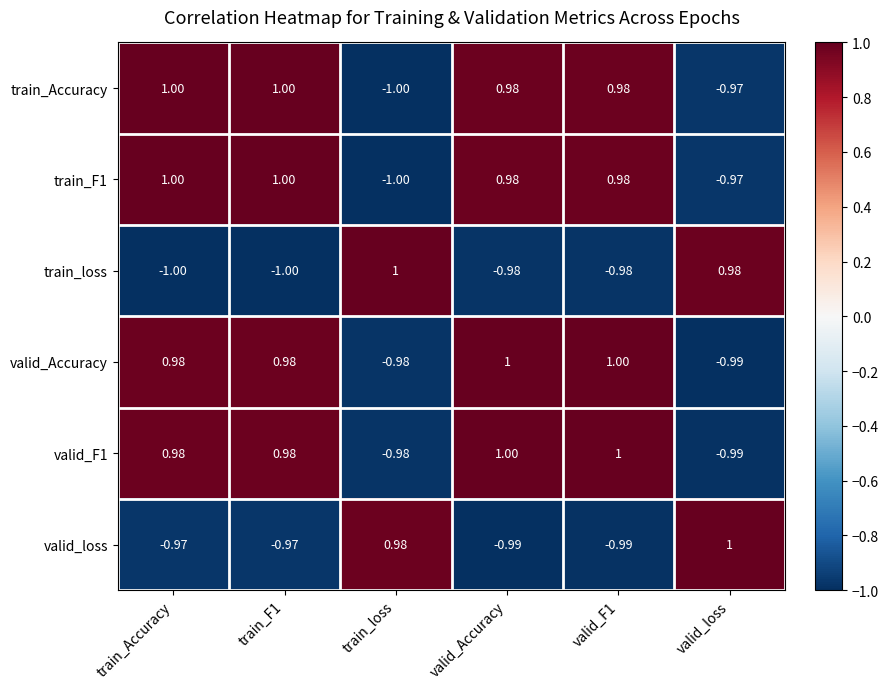

How many values in train_F1 are above zero?

4